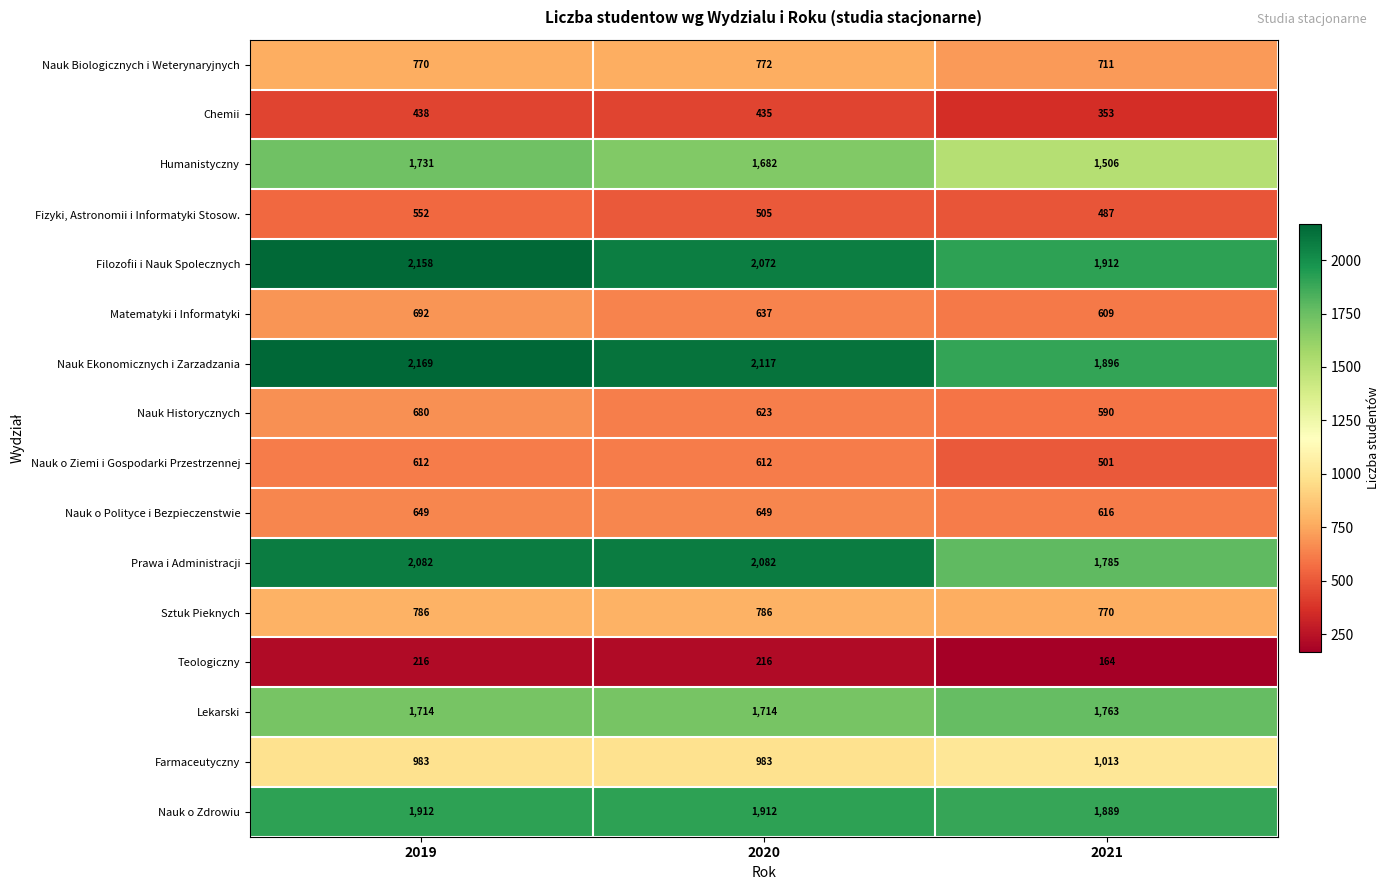

At which label does Farmaceutyczny reach its peak?

2021